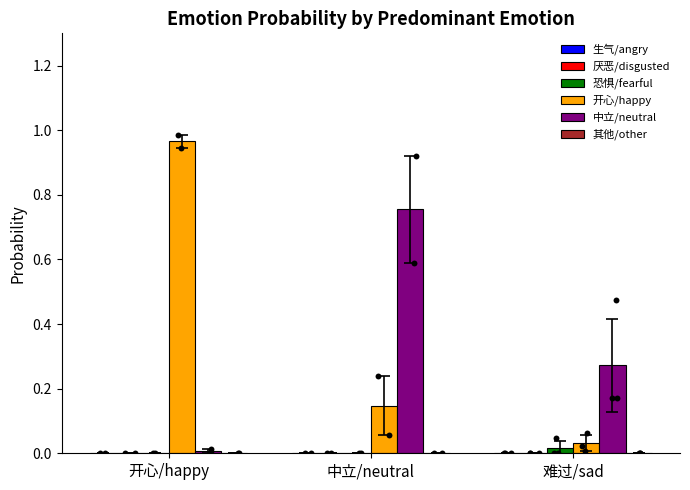

Which series reaches the minimum Y coordinate?

恐惧/fearful